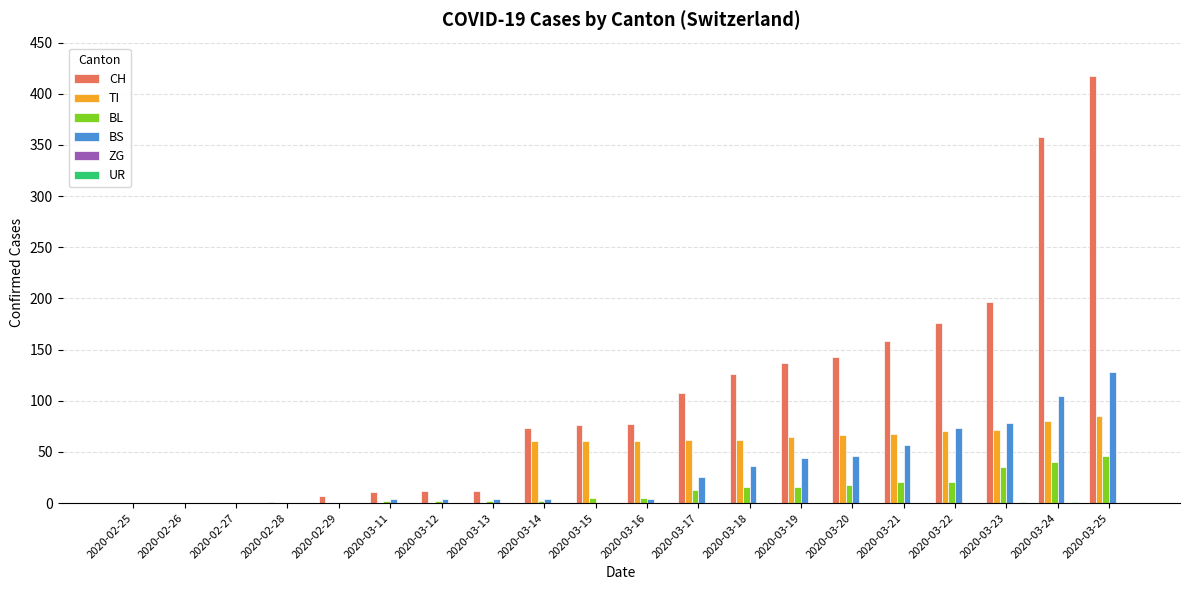

Which label corresponds to the largest value in the chart?

2020-03-25